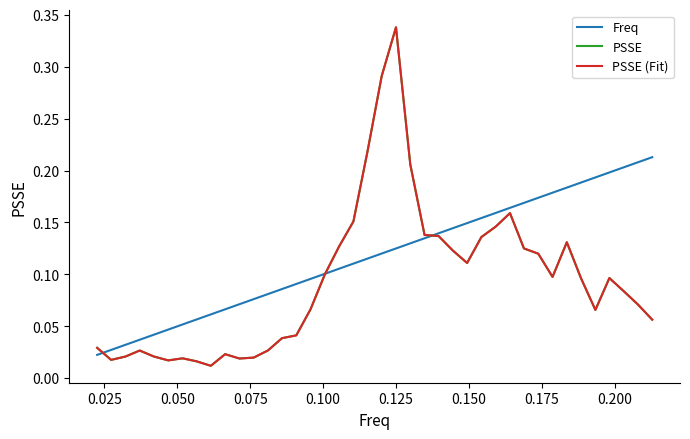

Does the chart have visible grid lines?

No